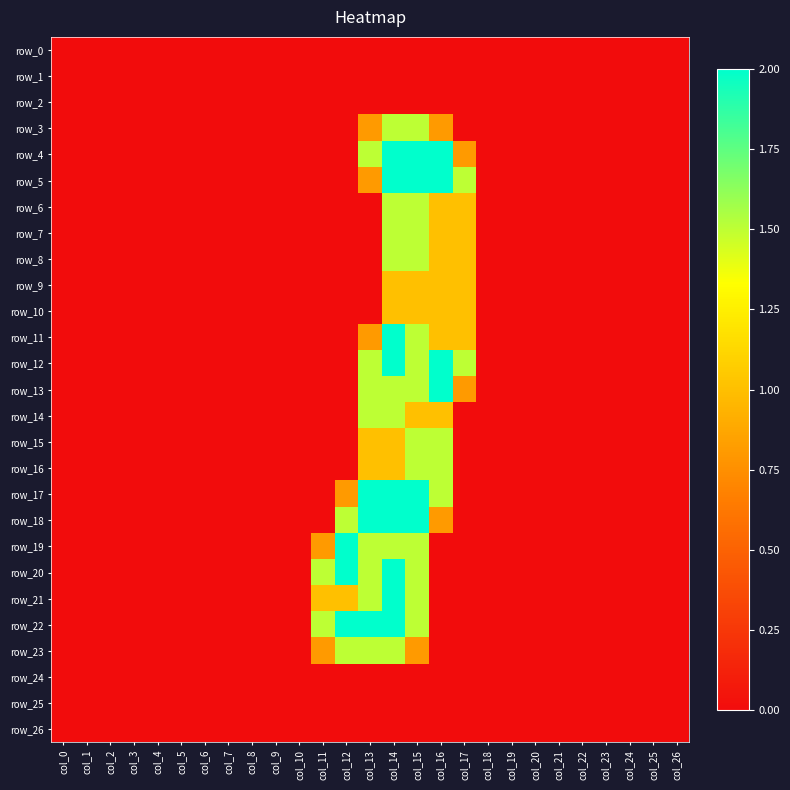

Between col_22 and col_2, which is larger?

col_22